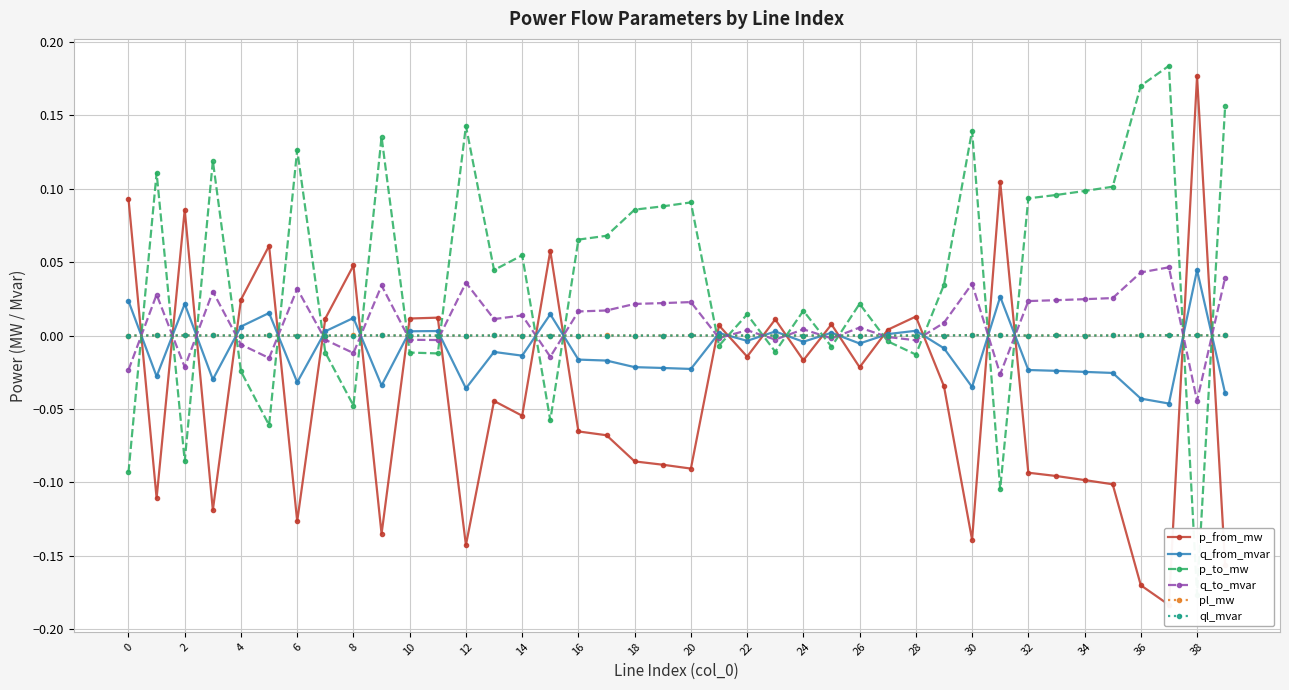

Is it true that q_from_mvar equals 0.0 at 14?

True